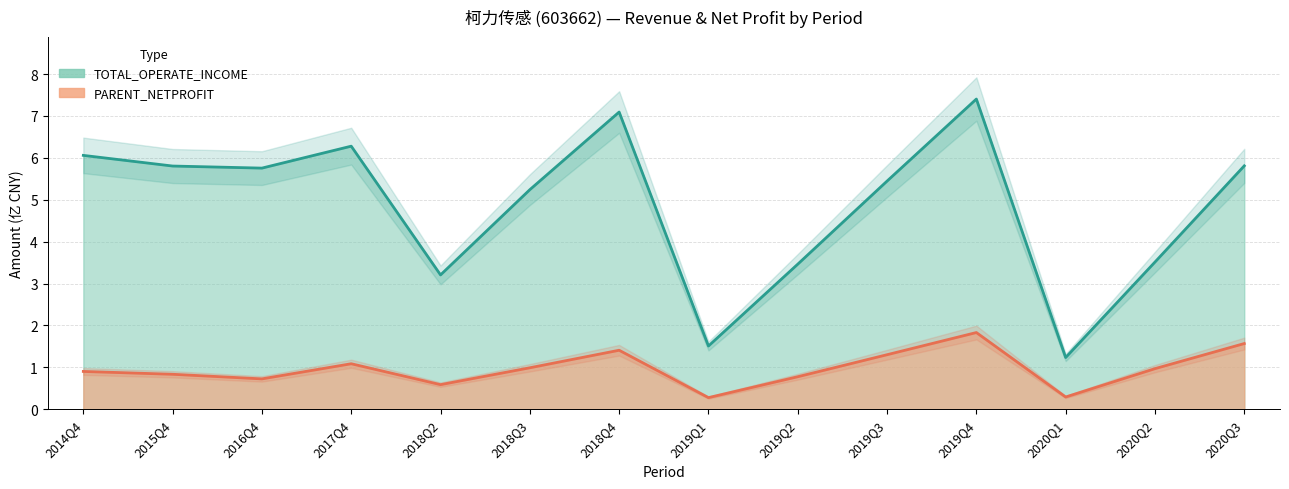

What is the difference between the PARENT_NETPROFIT values at 2019Q3 and 2019Q1?

1.0